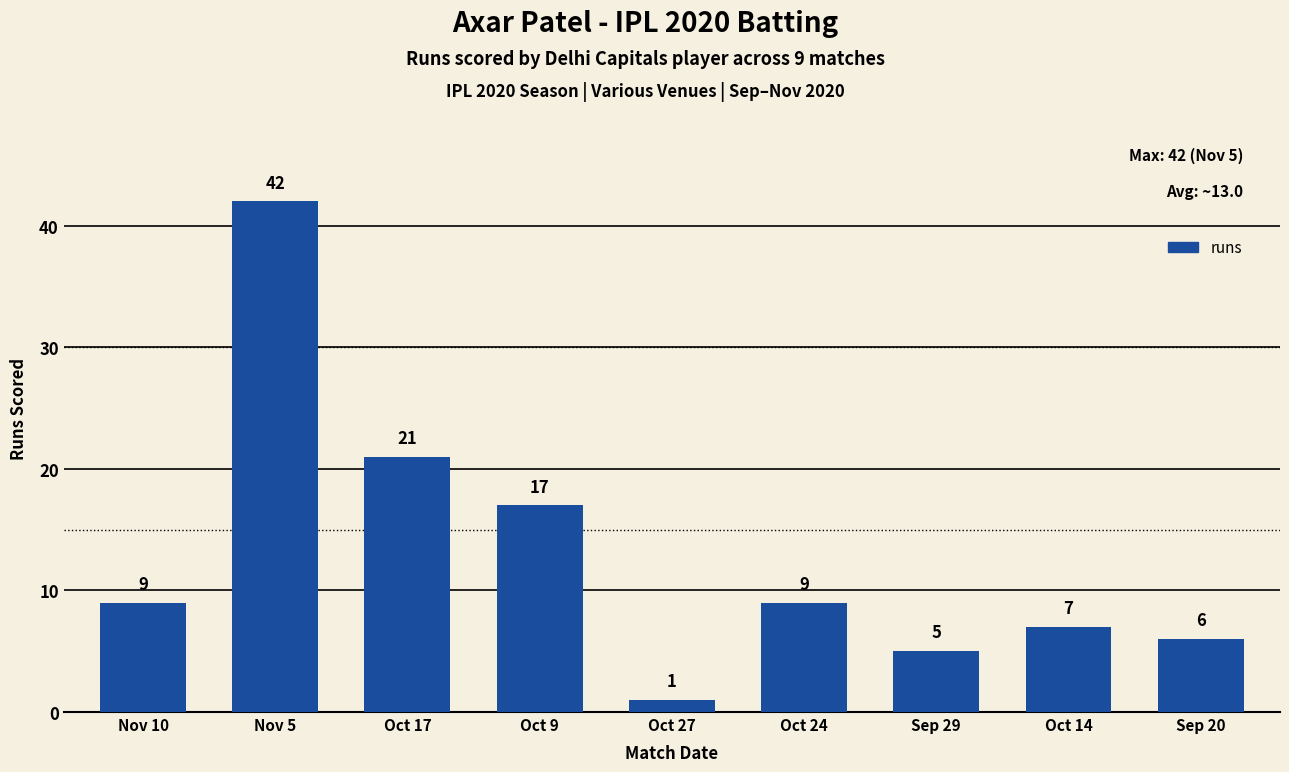

How many data points are less than 9?

4